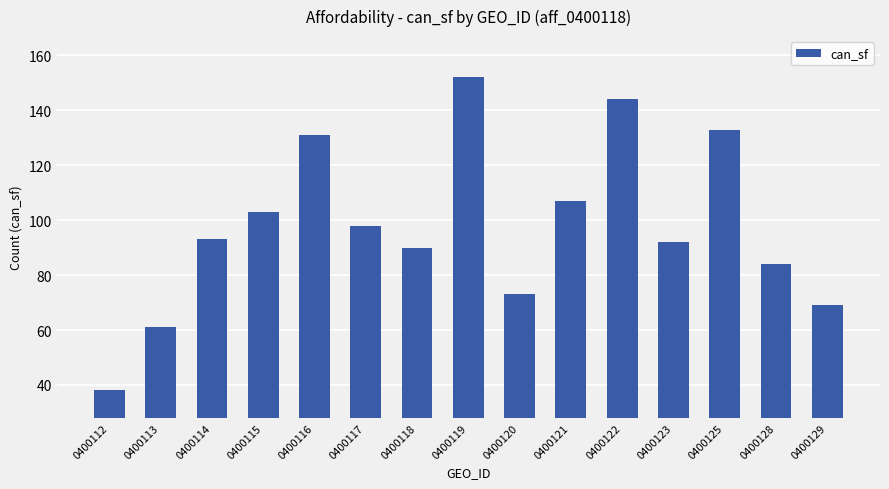

Is it true that the value at 0400129 is 38?

False